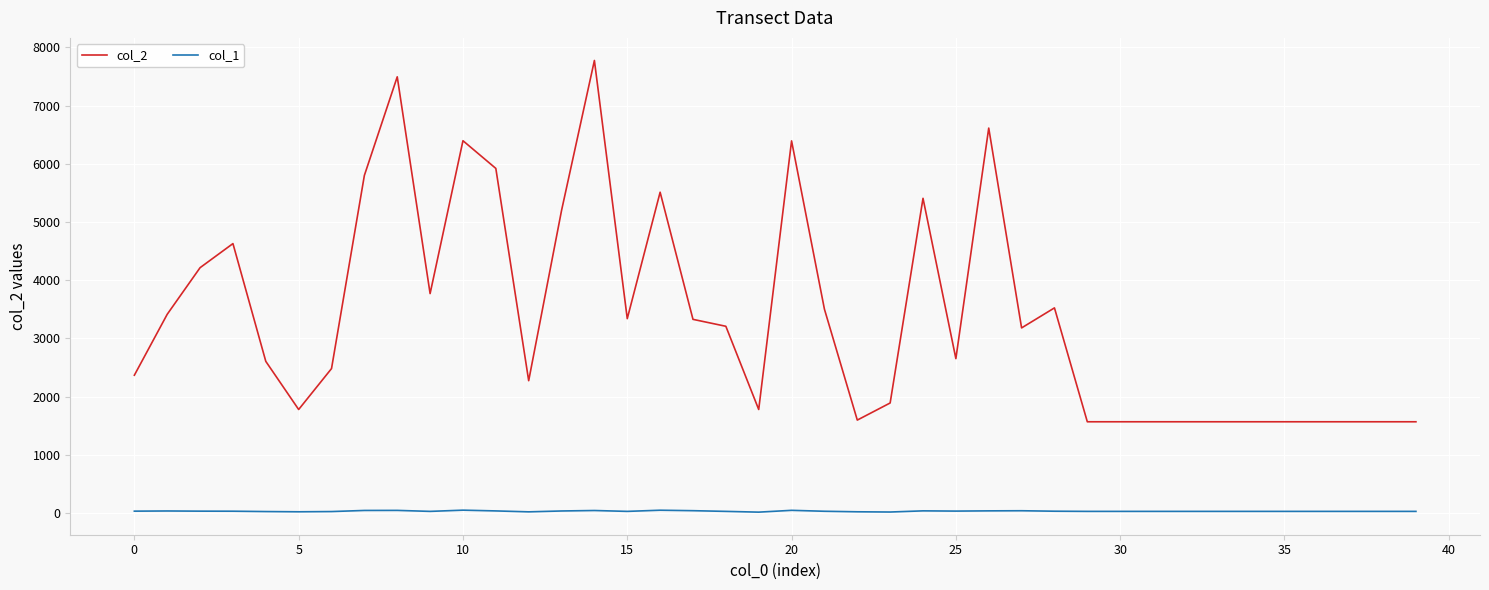

What are all the series names shown in the legend?

col_2, col_1